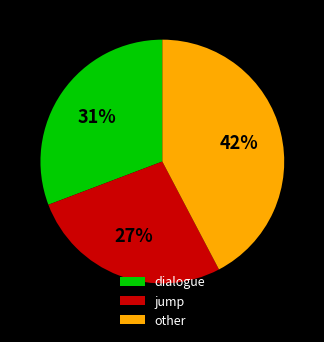

Combined, do jump and dialogue account for over 50%?

Yes